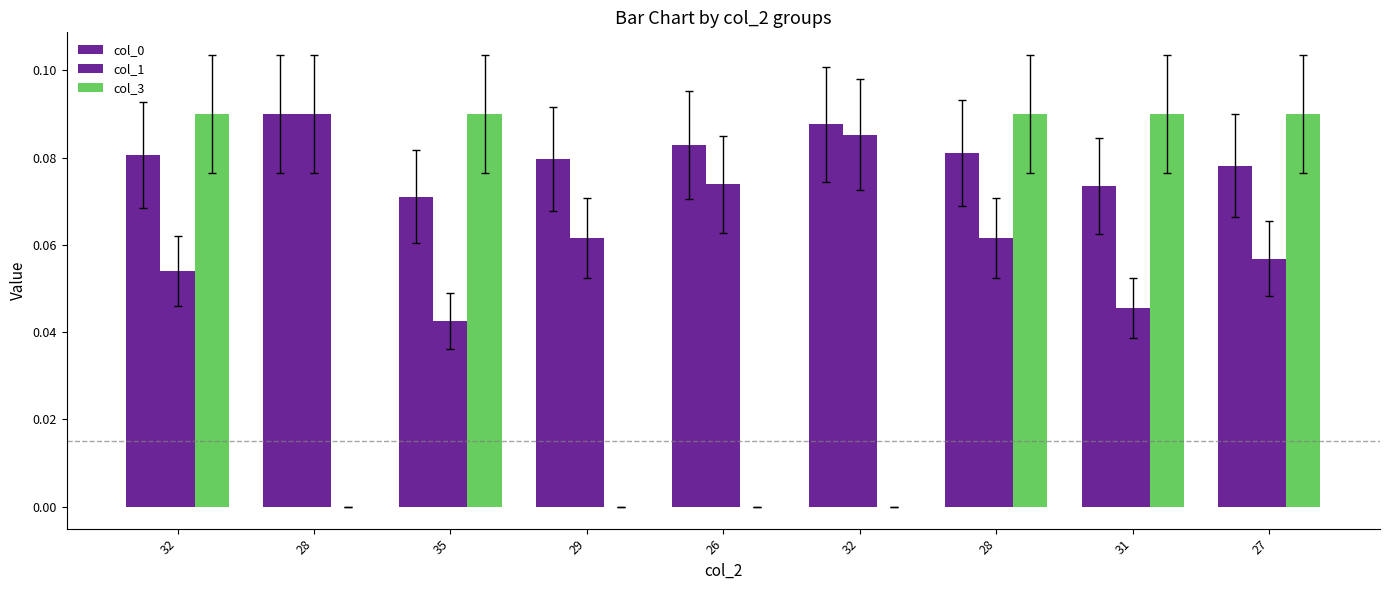

Rank the series by their maximum value, from lowest to highest.

col_0, col_1, col_3